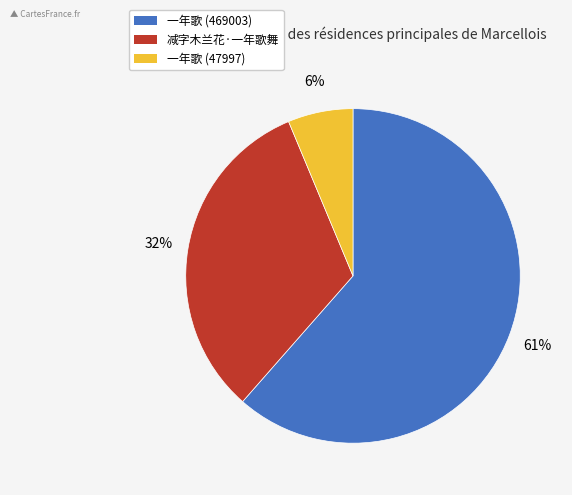

Does 减字木兰花·一年歌舞 represent more than half of the total?

No